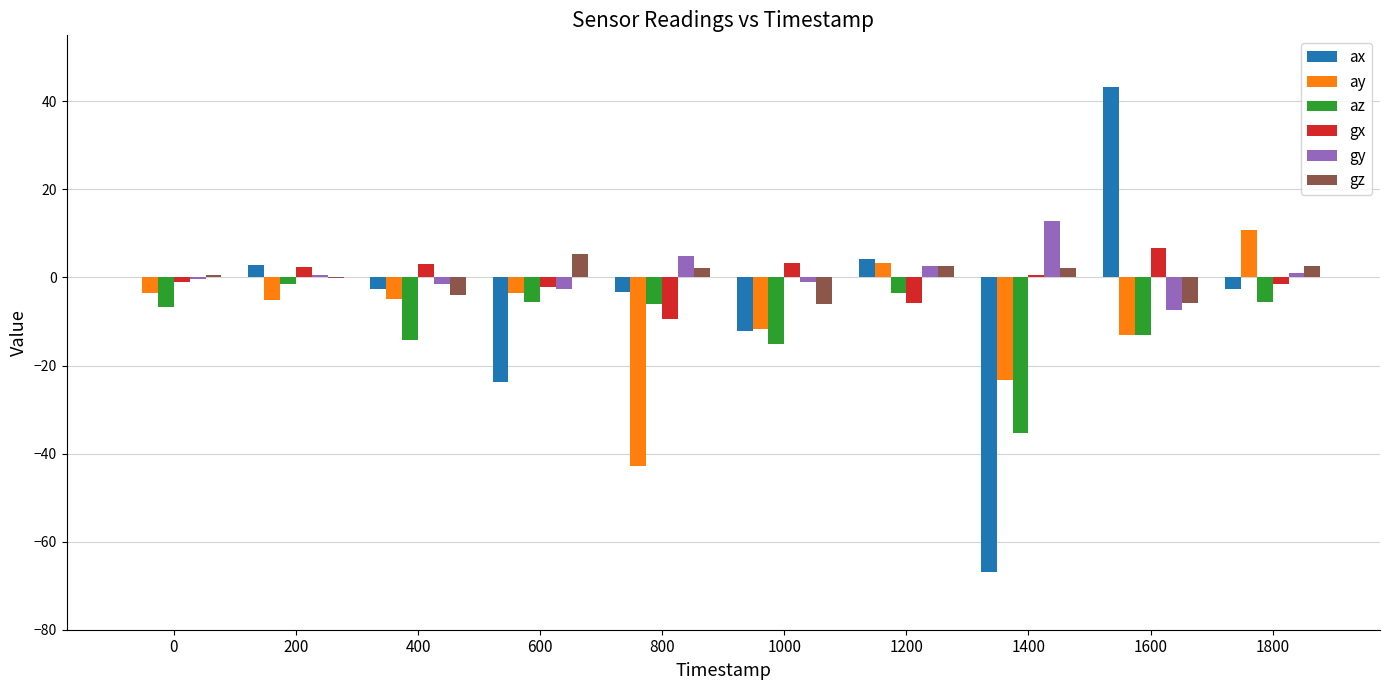

What is the sum of all gy values?

9.2